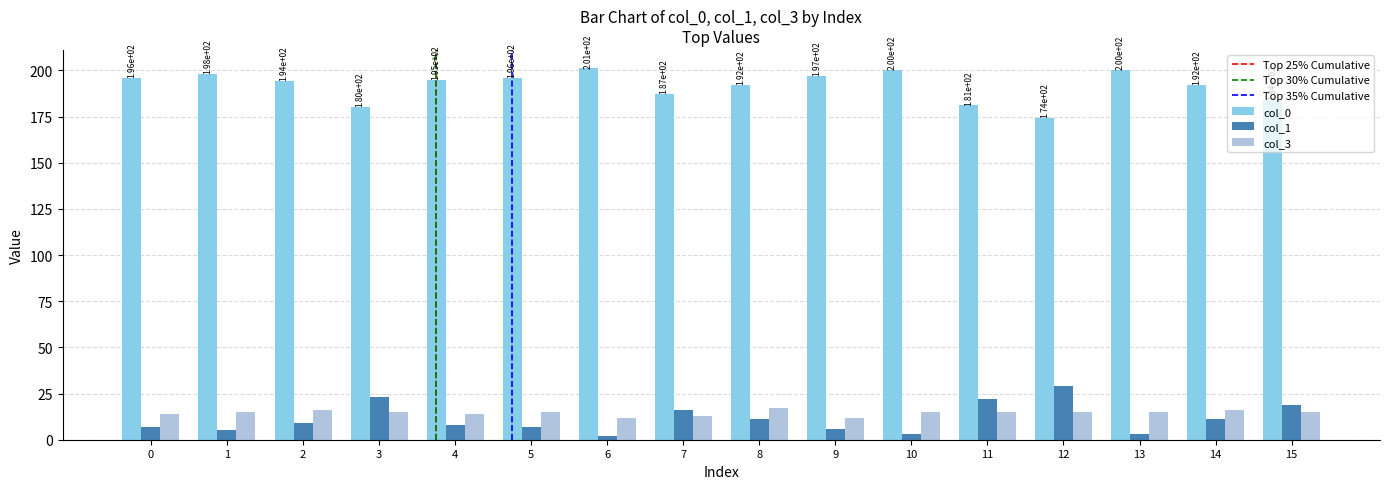

Reading left to right, transcribe all the data shown in this chart.

col_0: 0=196	1=198	2=194	3=180	4=195	5=196	6=201	7=187	8=192	9=197	10=200	11=181	12=174	13=200	14=192	15=184
col_1: 0=7	1=5	2=9	3=23	4=8	5=7	6=2	7=16	8=11	9=6	10=3	11=22	12=29	13=3	14=11	15=19
col_3: 0=14	1=15	2=16	3=15	4=14	5=15	6=12	7=13	8=17	9=12	10=15	11=15	12=15	13=15	14=16	15=15